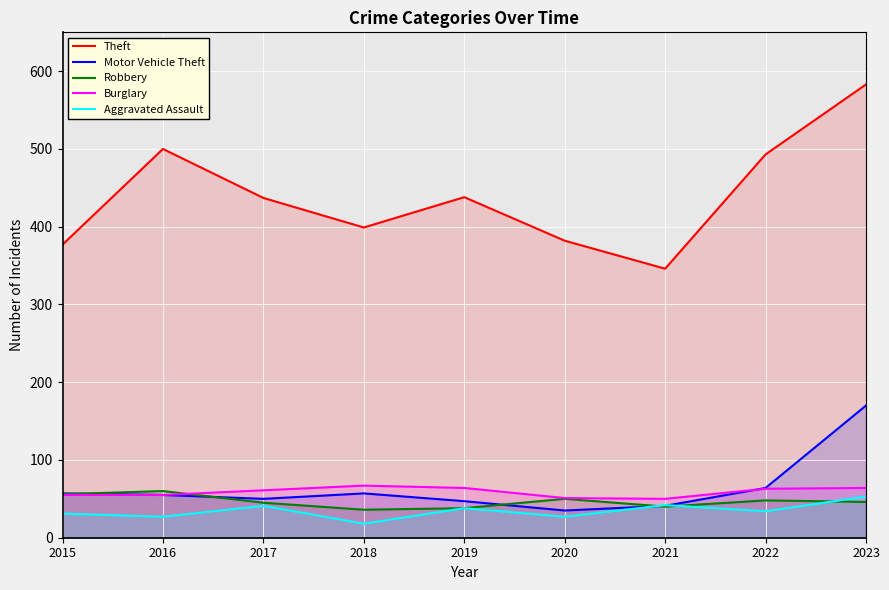

Where is the first local maximum for Theft?

2016